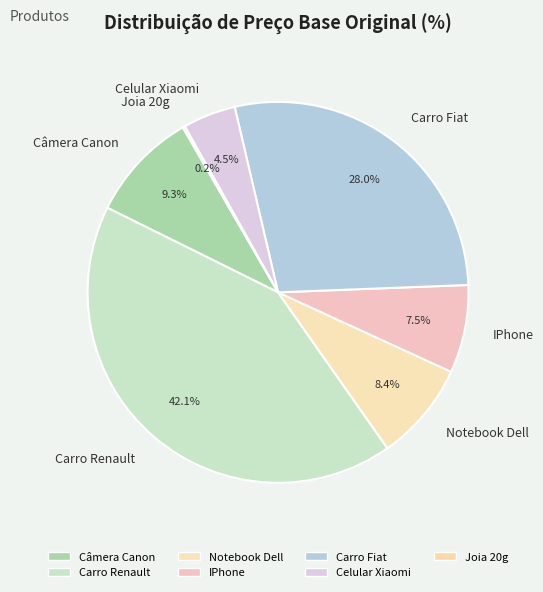

To the nearest percent, what is the average slice percentage?

14%